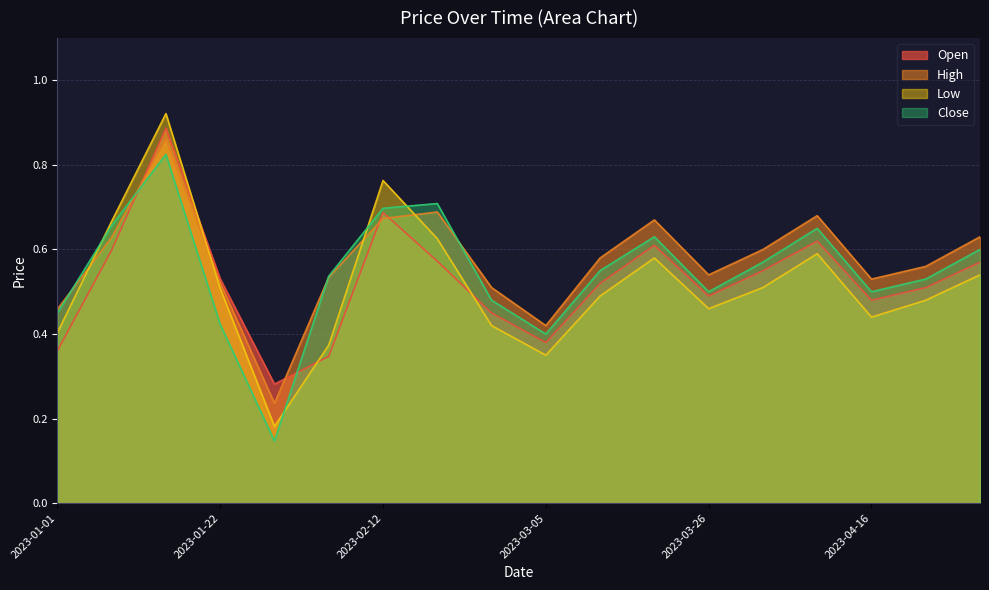

At how many categories does at least one series exceed 0?

18